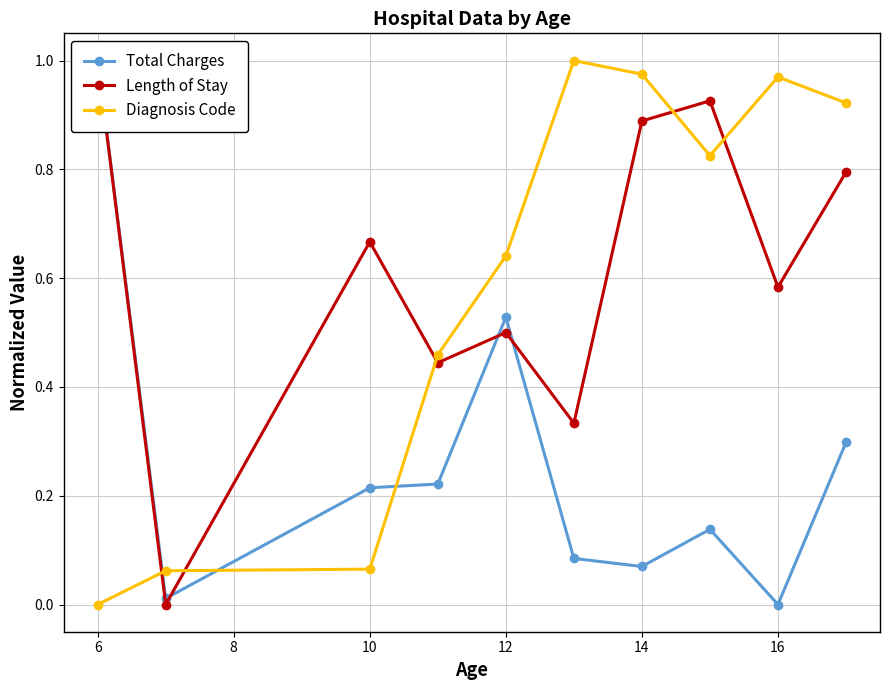

What is the highest value of the Total Charges series?

1.0